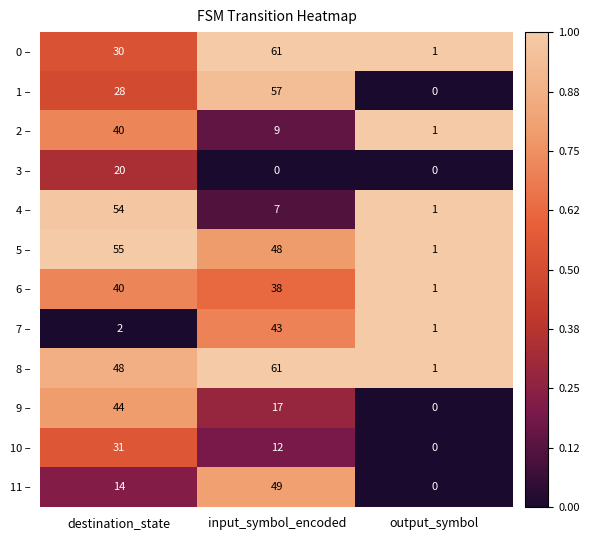

Which series has the largest total across all categories?

8 –